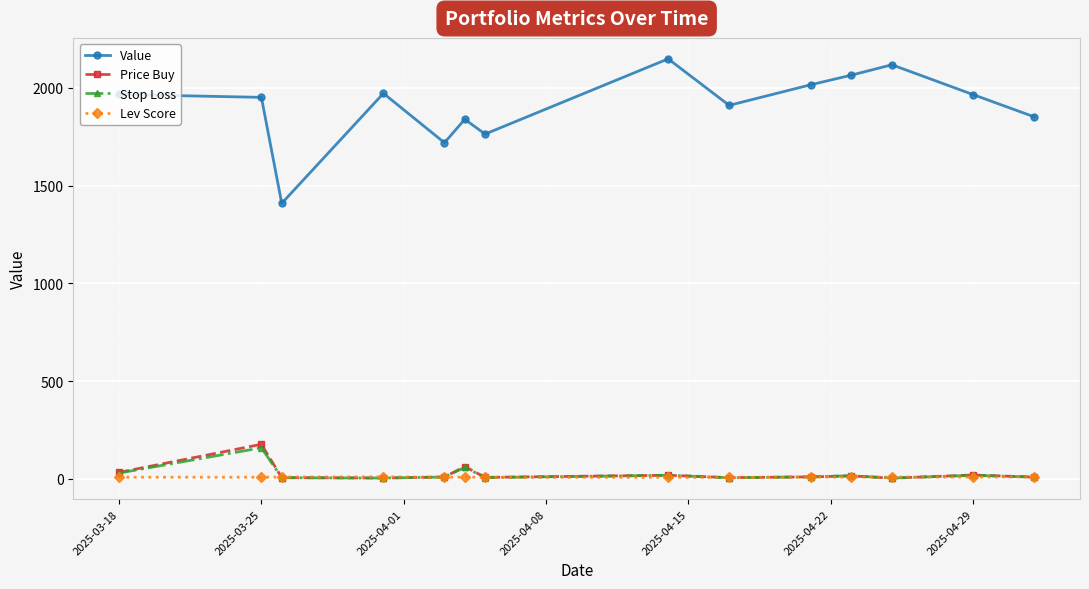

True or false: Value and Price Buy intersect in this chart.

False